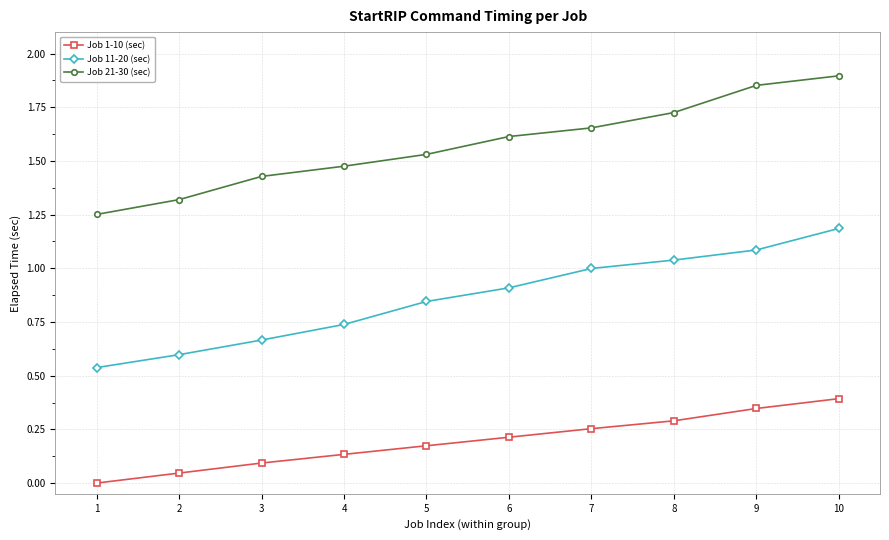

Is this an area chart (filled region under the line)?

No